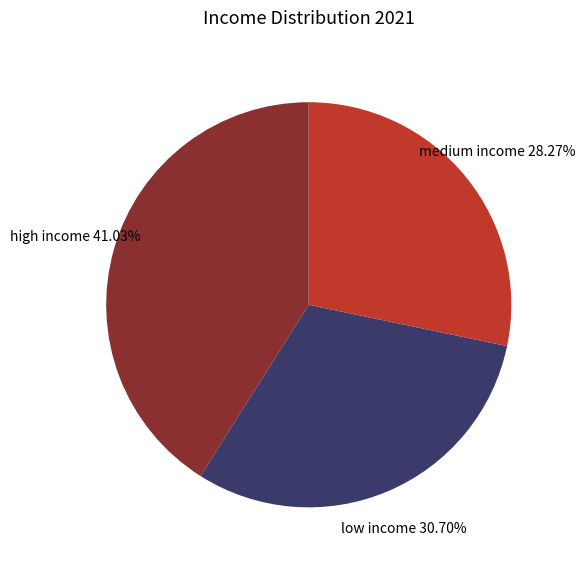

How many segments does this pie chart have?

3